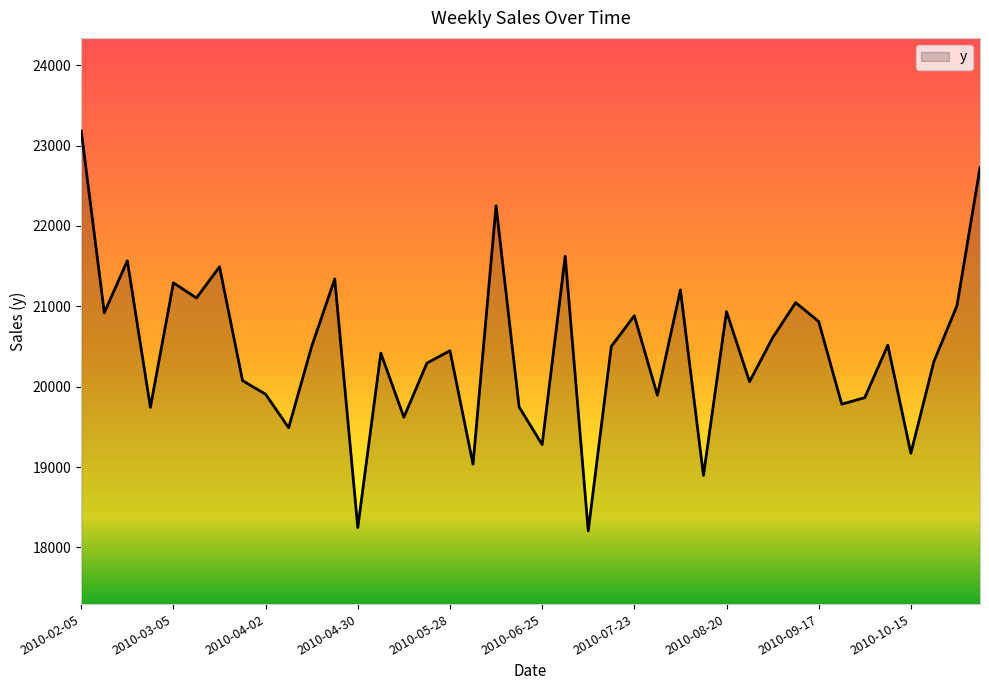

What is the minimum value shown in the chart?

18206.3